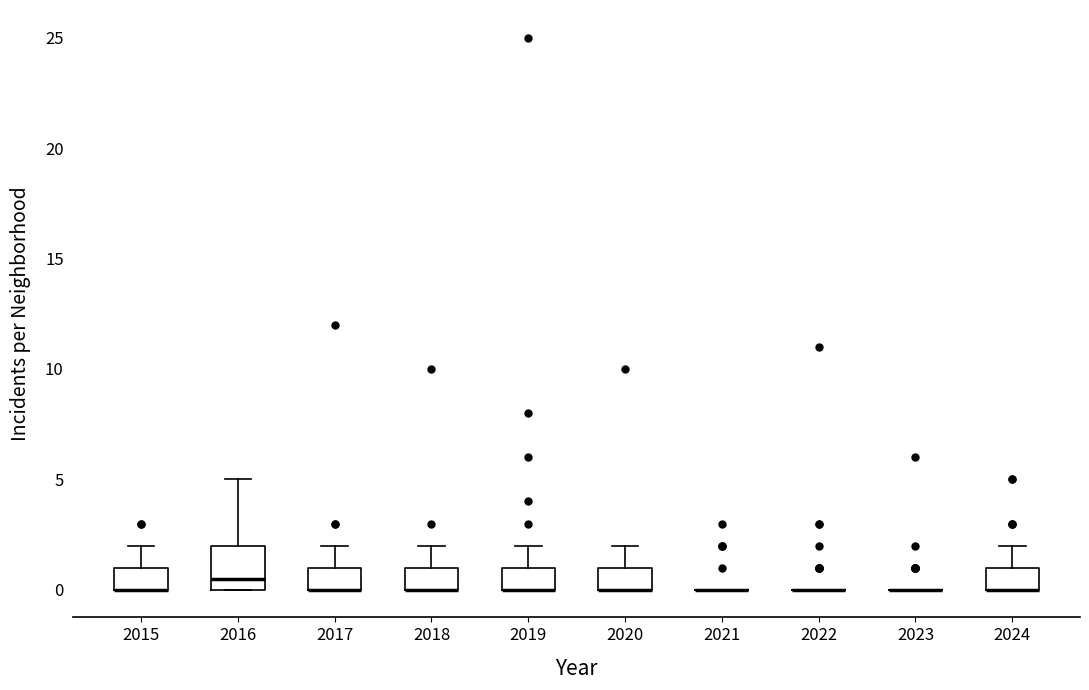

Comparing the boxes themselves (not the whiskers), which one is the tallest?

2016